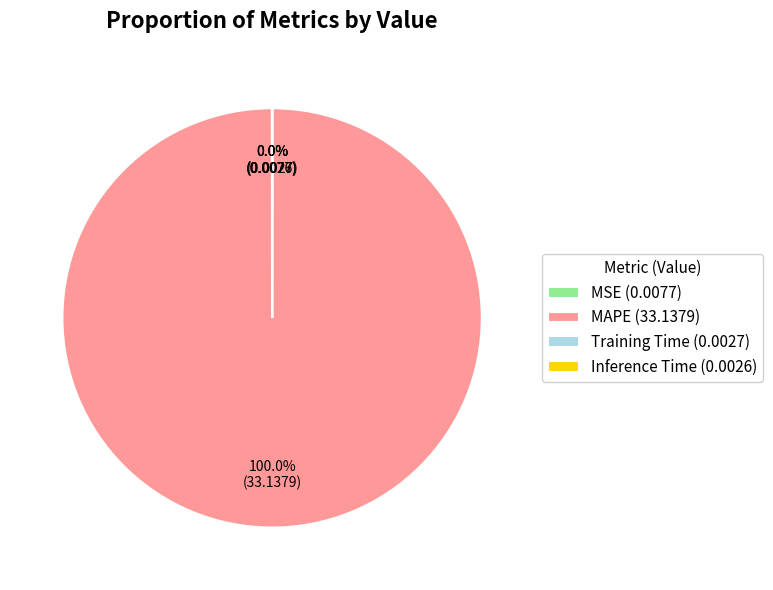

Is there any slice that represents more than half of the pie?

Yes